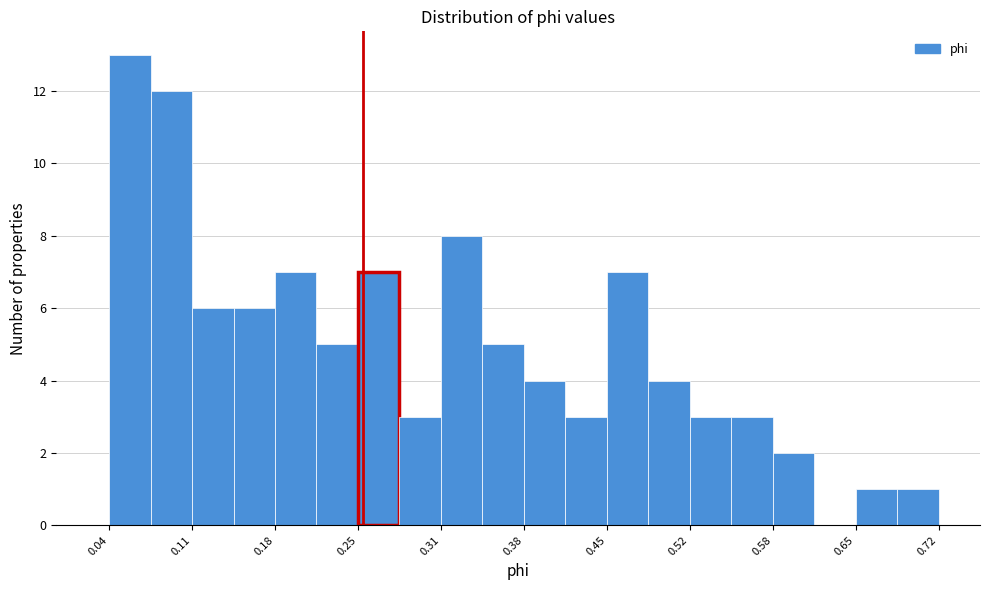

Around what value on the x-axis is the tallest bar? Give the approximate position of its centre, as read against the axis.

0.06